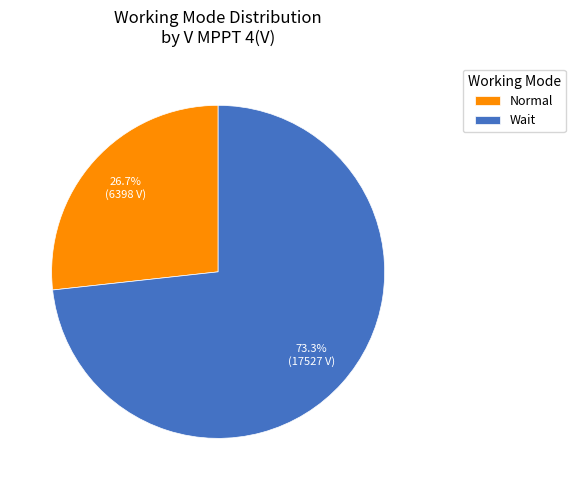

How many slices are in this pie chart?

2